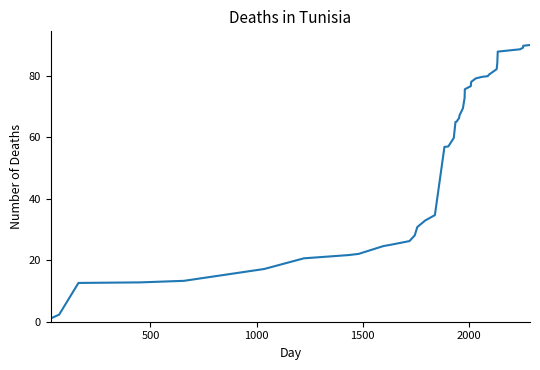

What is the difference between the maximum and minimum values?

88.9